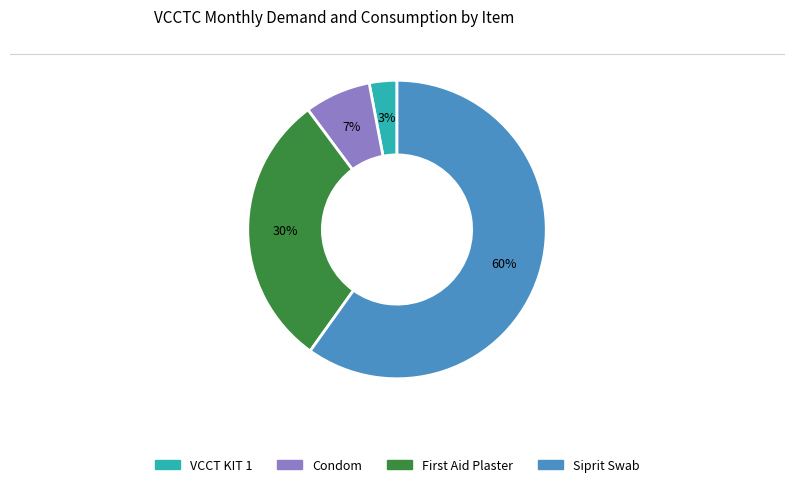

To the nearest percent, what is the average slice percentage?

25%